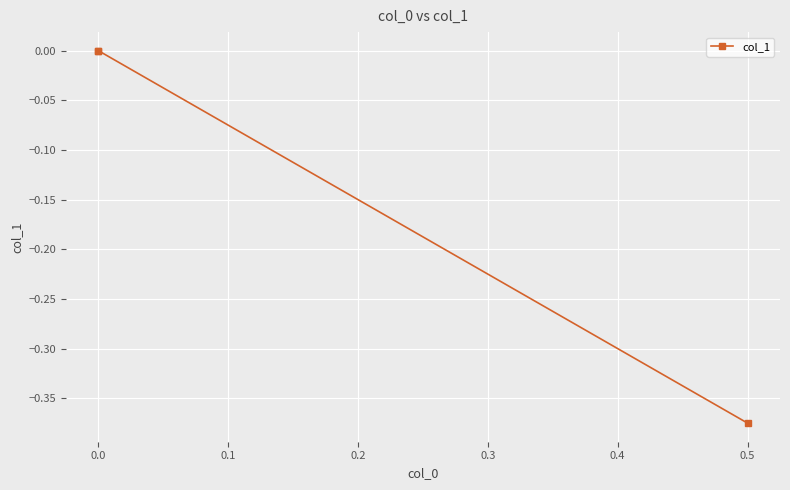

What is the sum of all values?

-0.4